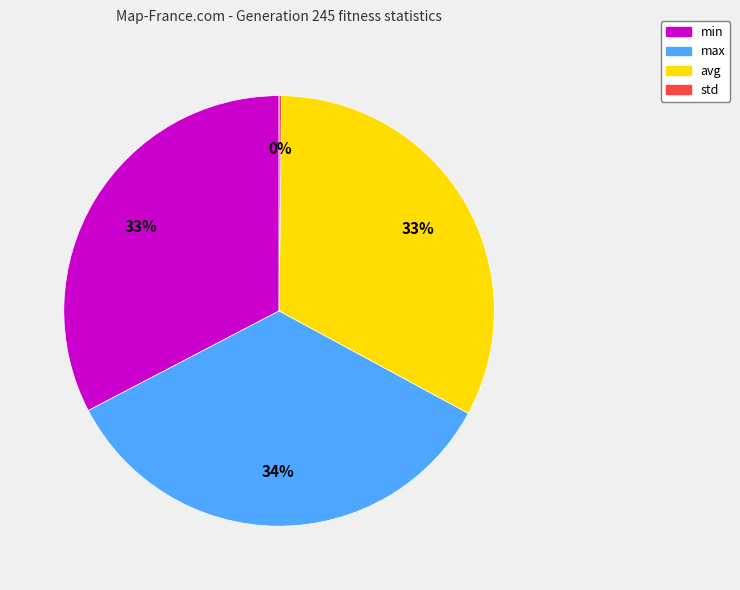

Which category has the biggest portion of the pie?

max